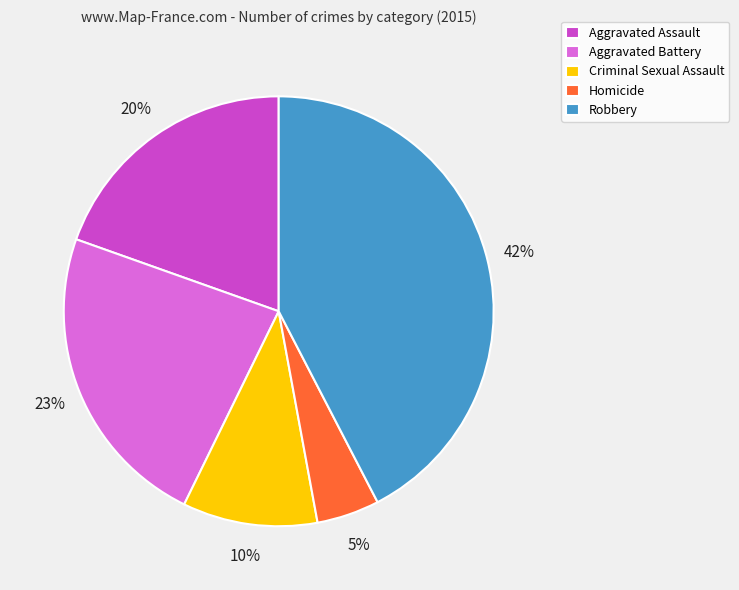

The Aggravated Battery slice represents 23% of the pie. True or false?

True